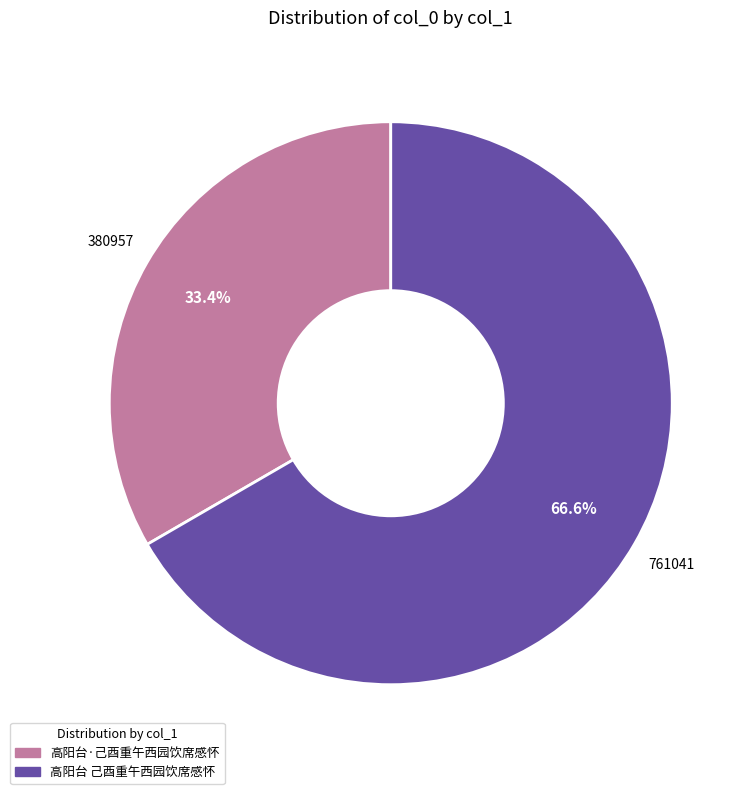

To the nearest percent, what percentage of the pie is 高阳台 己酉重午西园饮席感怀?

67%